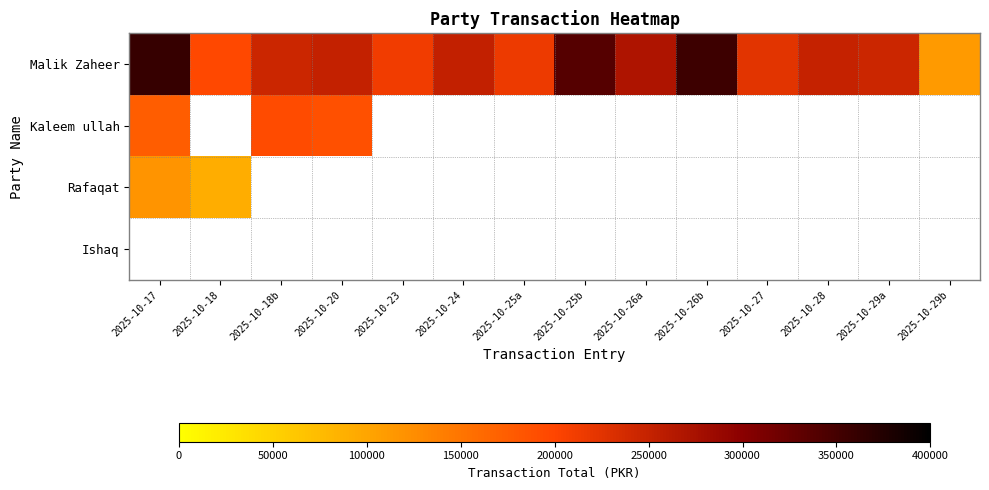

Which series has the largest total across all categories?

Malik Zaheer